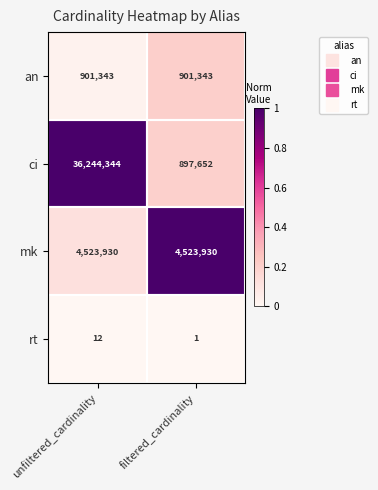

Rank the series by their maximum value, from lowest to highest.

rt, an, mk, ci